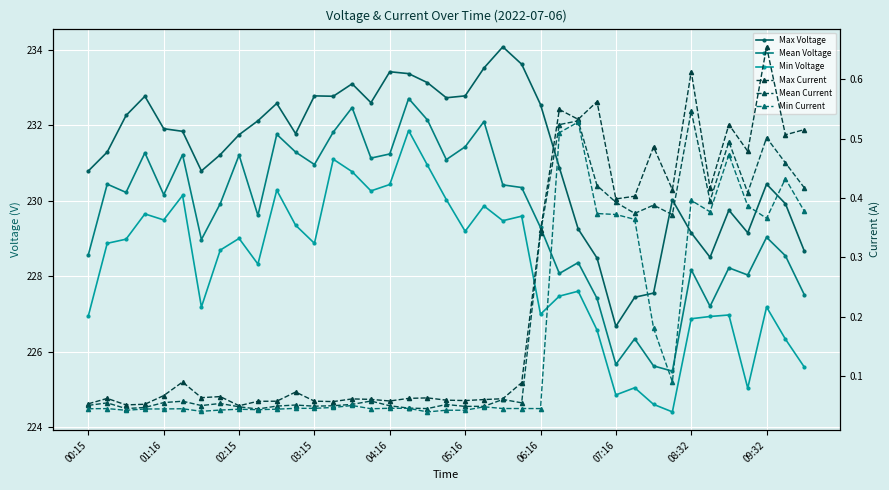

Reading right to left, list all the values displayed in this chart.

Max Voltage: 228.7	229.9	230.4	229.2	229.8	228.5	229.2	230.0	227.6	227.4	226.7	228.5	229.2	230.9	232.6	233.6	234.1	233.5	232.8	232.7	233.1	233.4	233.4	232.6	233.1	232.8	232.8	231.8	232.6	232.1	231.8	231.2	230.8	231.8	231.9	232.8	232.3	231.3	230.8
Mean Voltage: 227.5	228.5	229.0	228.0	228.2	227.2	228.2	225.5	225.6	226.3	225.7	227.4	228.4	228.1	229.3	230.3	230.4	232.1	231.4	231.1	232.1	232.7	231.2	231.1	232.5	231.8	231.0	231.3	231.8	229.6	231.2	229.9	229.0	231.2	230.2	231.3	230.2	230.4	228.6
Min Voltage: 225.6	226.3	227.2	225.0	227.0	226.9	226.9	224.4	224.6	225.0	224.8	226.6	227.6	227.5	227.0	229.6	229.5	229.9	229.2	230.0	230.9	231.9	230.4	230.3	230.8	231.1	228.9	229.3	230.3	228.3	229.0	228.7	227.2	230.1	229.5	229.7	229.0	228.9	226.9
Max Current: 0.5	0.5	0.7	0.5	0.5	0.4	0.6	0.4	0.5	0.4	0.4	0.6	0.5	0.5	0.3	0.1	0.1	0.1	0.1	0.1	0.1	0.1	0.1	0.1	0.1	0.1	0.1	0.1	0.1	0.1	0.1	0.1	0.1	0.1	0.1	0.1	0.1	0.1	0.1
Mean Current: 0.4	0.5	0.5	0.4	0.5	0.4	0.5	0.4	0.4	0.4	0.4	0.4	0.5	0.5	0.3	0.1	0.1	0.0	0.0	0.1	0.0	0.0	0.0	0.1	0.1	0.1	0.0	0.1	0.0	0.0	0.0	0.1	0.1	0.1	0.1	0.0	0.0	0.1	0.1
Min Current: 0.4	0.4	0.4	0.4	0.5	0.4	0.4	0.1	0.2	0.4	0.4	0.4	0.5	0.5	0.0	0.0	0.0	0.0	0.0	0.0	0.0	0.0	0.0	0.0	0.1	0.0	0.0	0.0	0.0	0.0	0.0	0.0	0.0	0.0	0.0	0.0	0.0	0.0	0.0